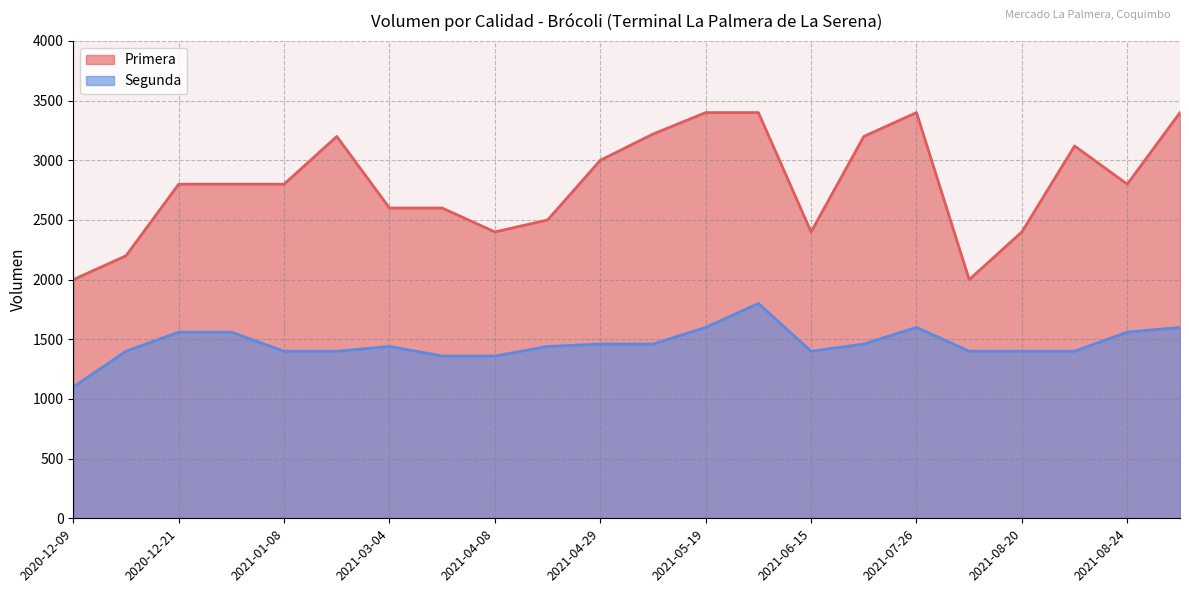

True or false: Segunda and Primera cross at least once.

False